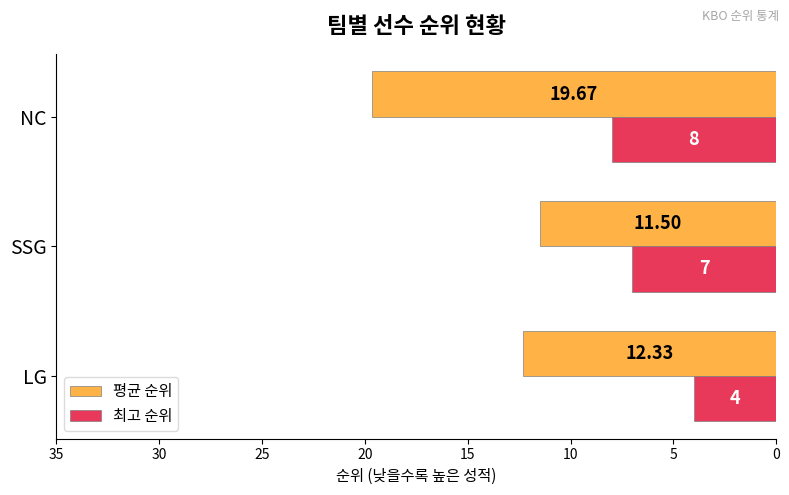

Which series has the widest spread of values?

평균 순위